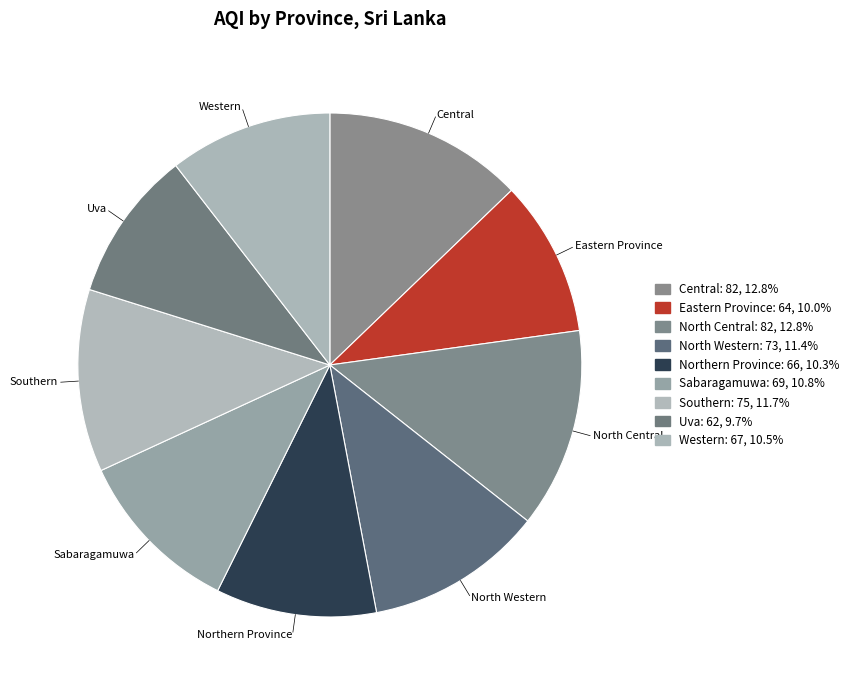

Does any single category account for the majority?

No